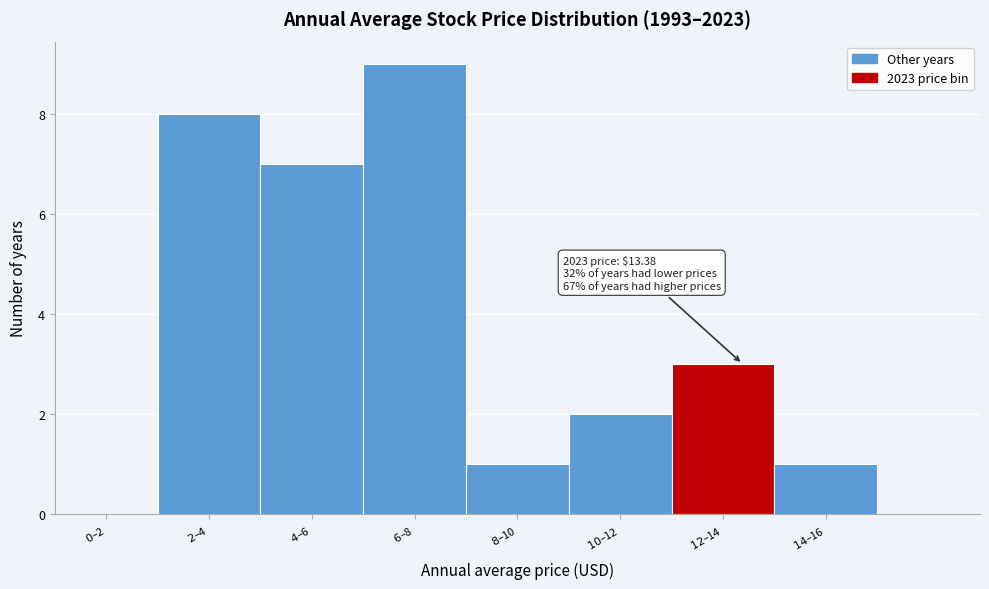

What is the maximum value shown in the chart?

9